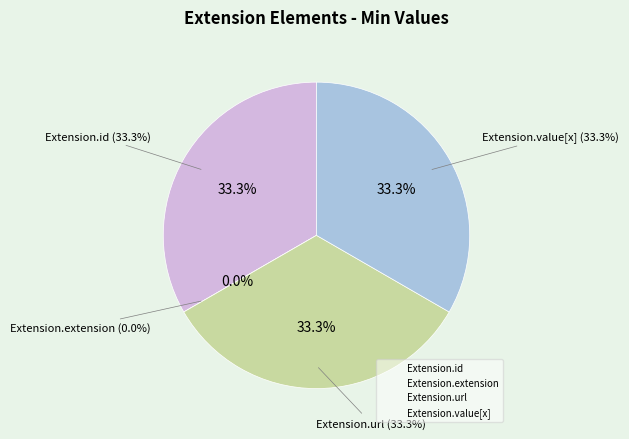

To the nearest percent, what percentage of the pie is Extension.id?

33%